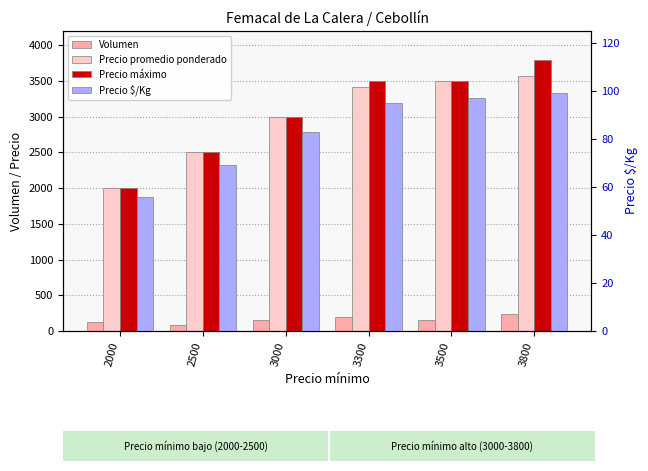

What are all the series names shown in the legend?

Volumen, Precio promedio ponderado, Precio máximo, Precio $/Kg